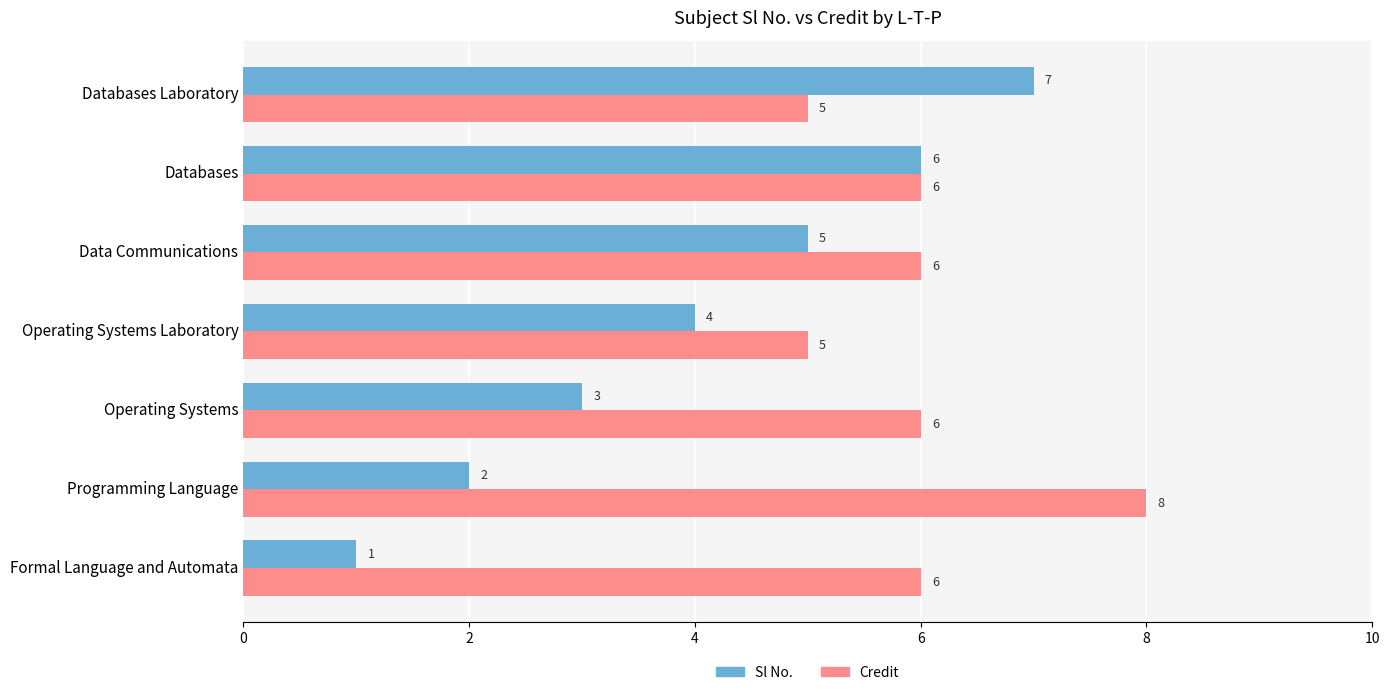

What is the total value across all series at Operating Systems?

9